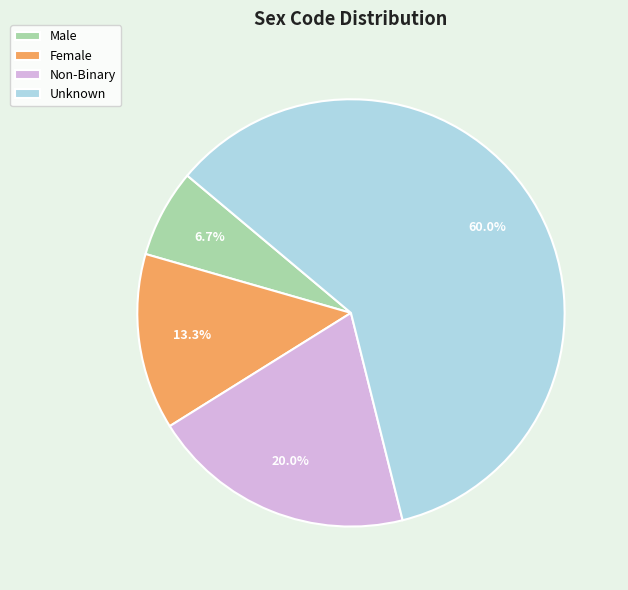

To the nearest percent, what is the combined percentage of Unknown and Non-Binary?

80%